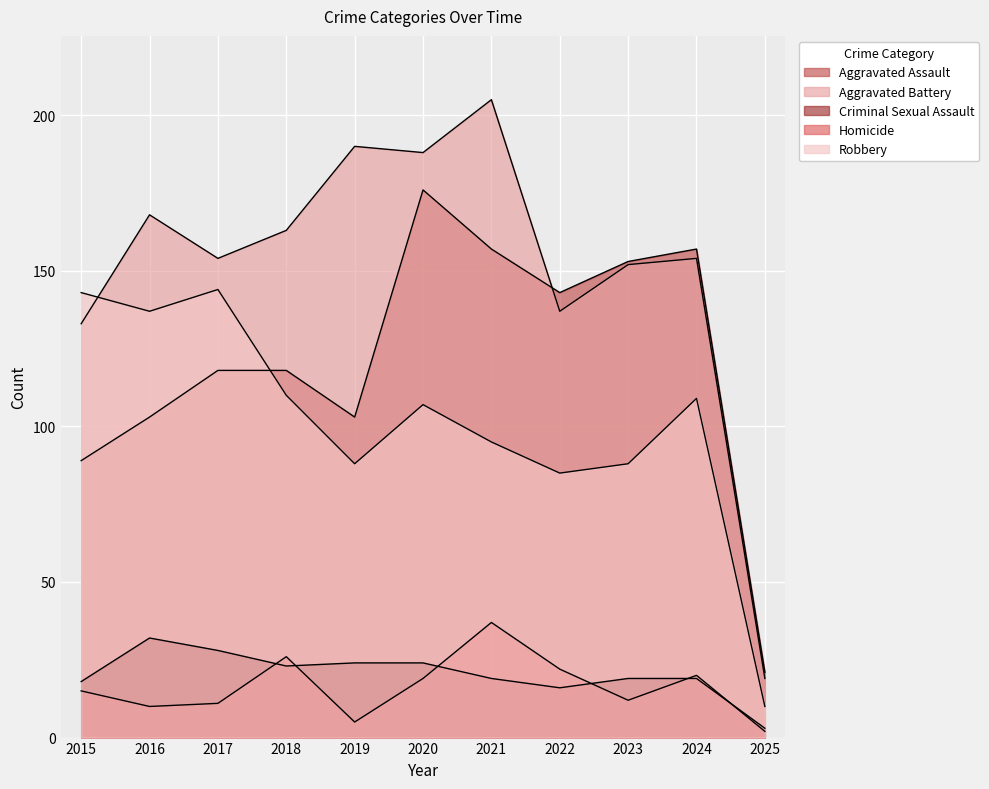

Which series has the widest spread of values?

Aggravated Battery